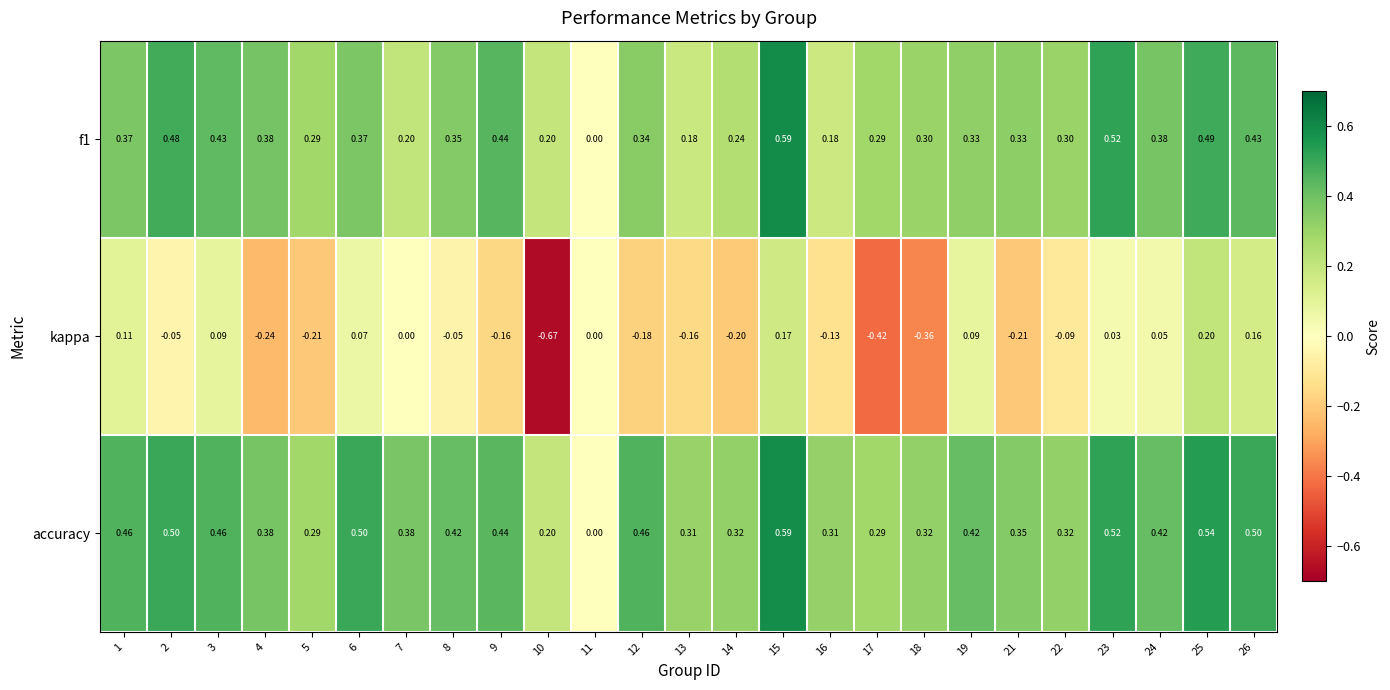

Which series has the largest total across all categories?

accuracy